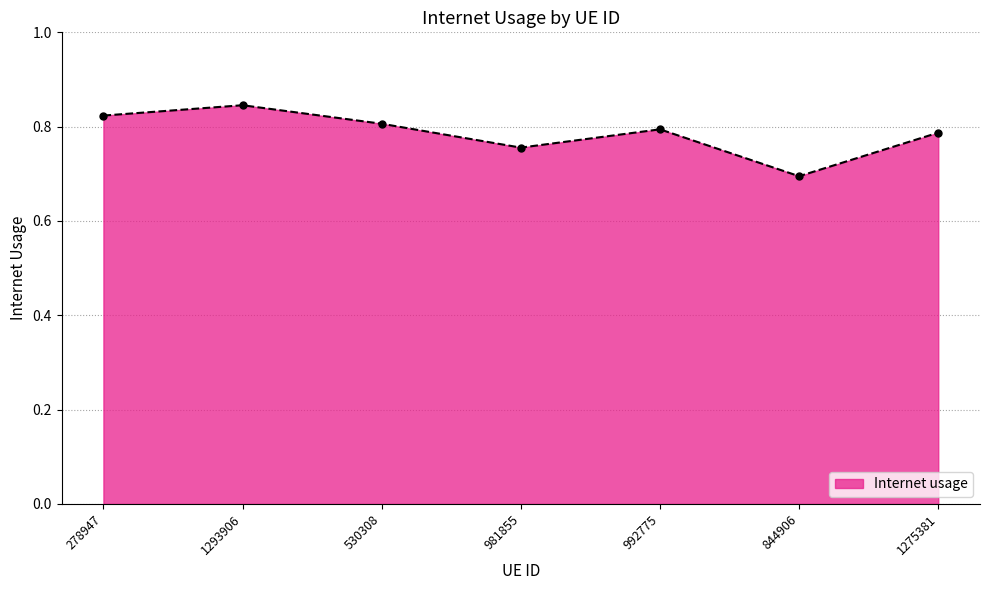

What is the difference between the second highest and second lowest values?

0.1